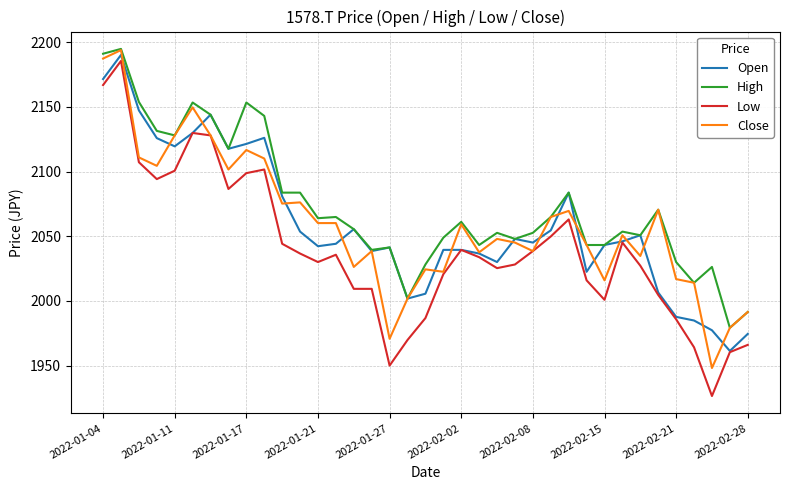

Which series has the widest spread of values?

Low